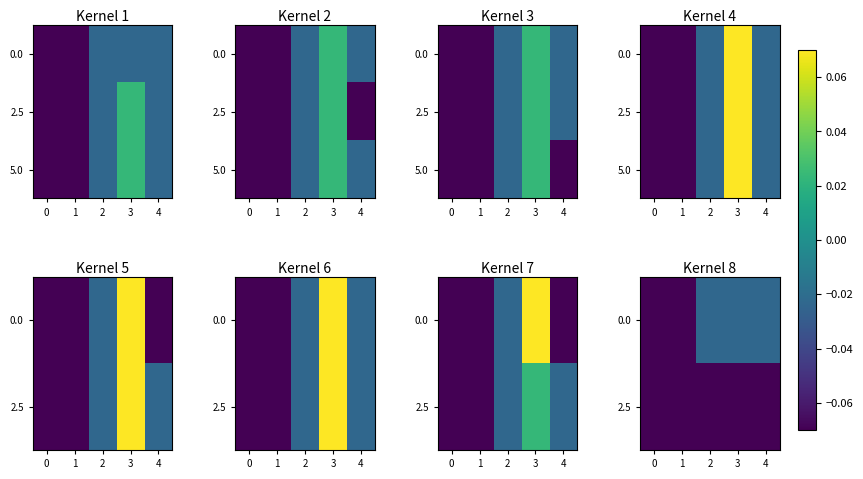

The value of 0.0 at 0 is -0.1. True or false?

True